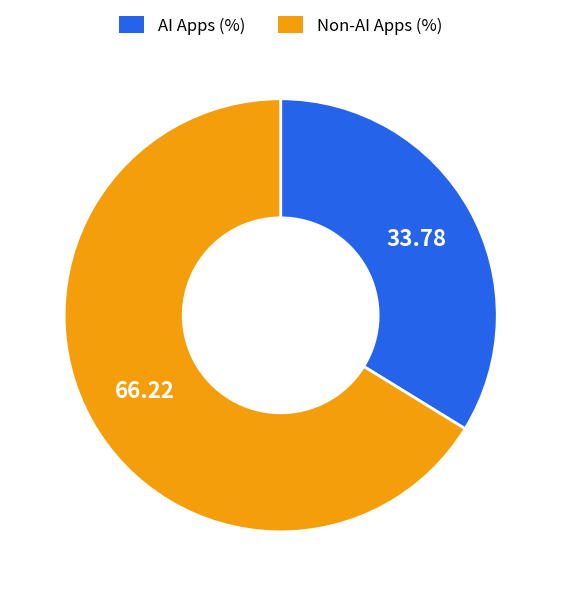

Is there any slice that represents more than half of the pie?

Yes